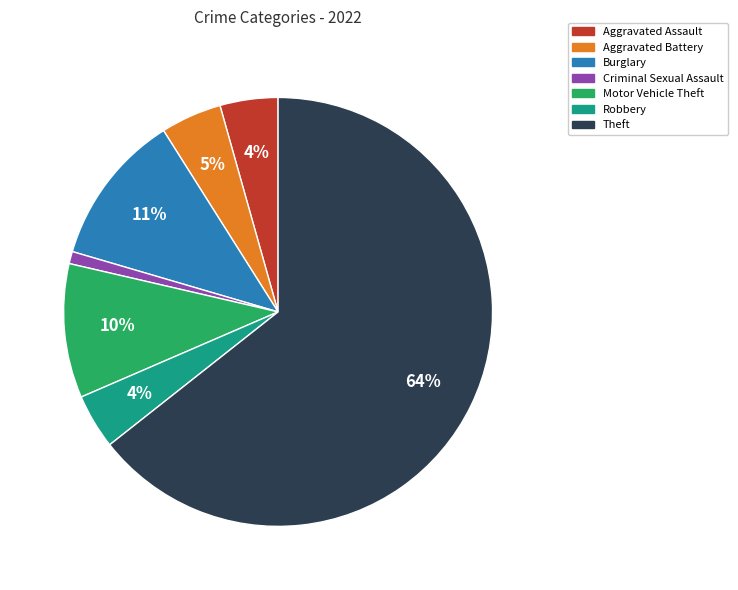

True or false: Robbery accounts for 4% of the total.

True